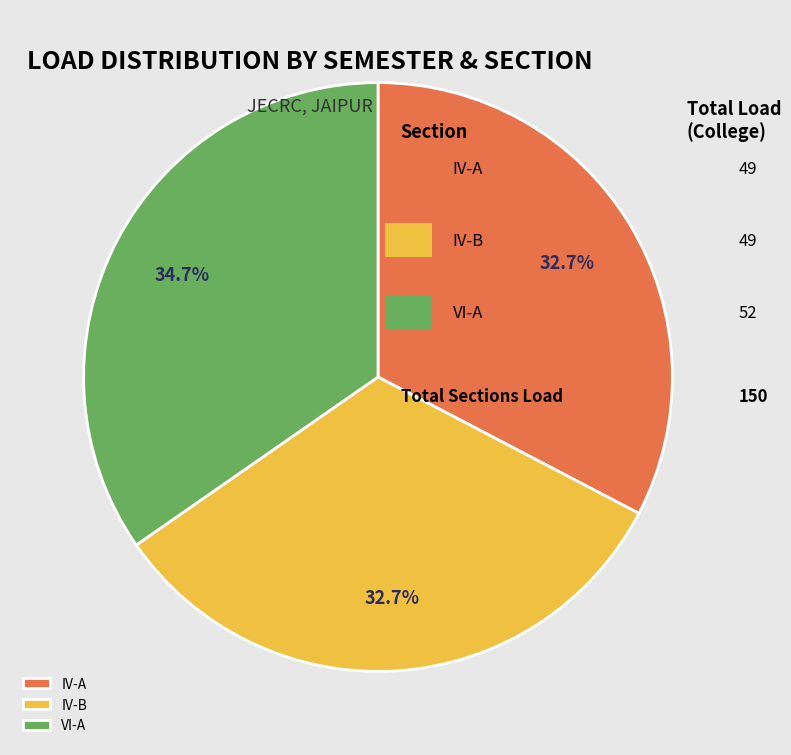

How many segments does this pie chart have?

3